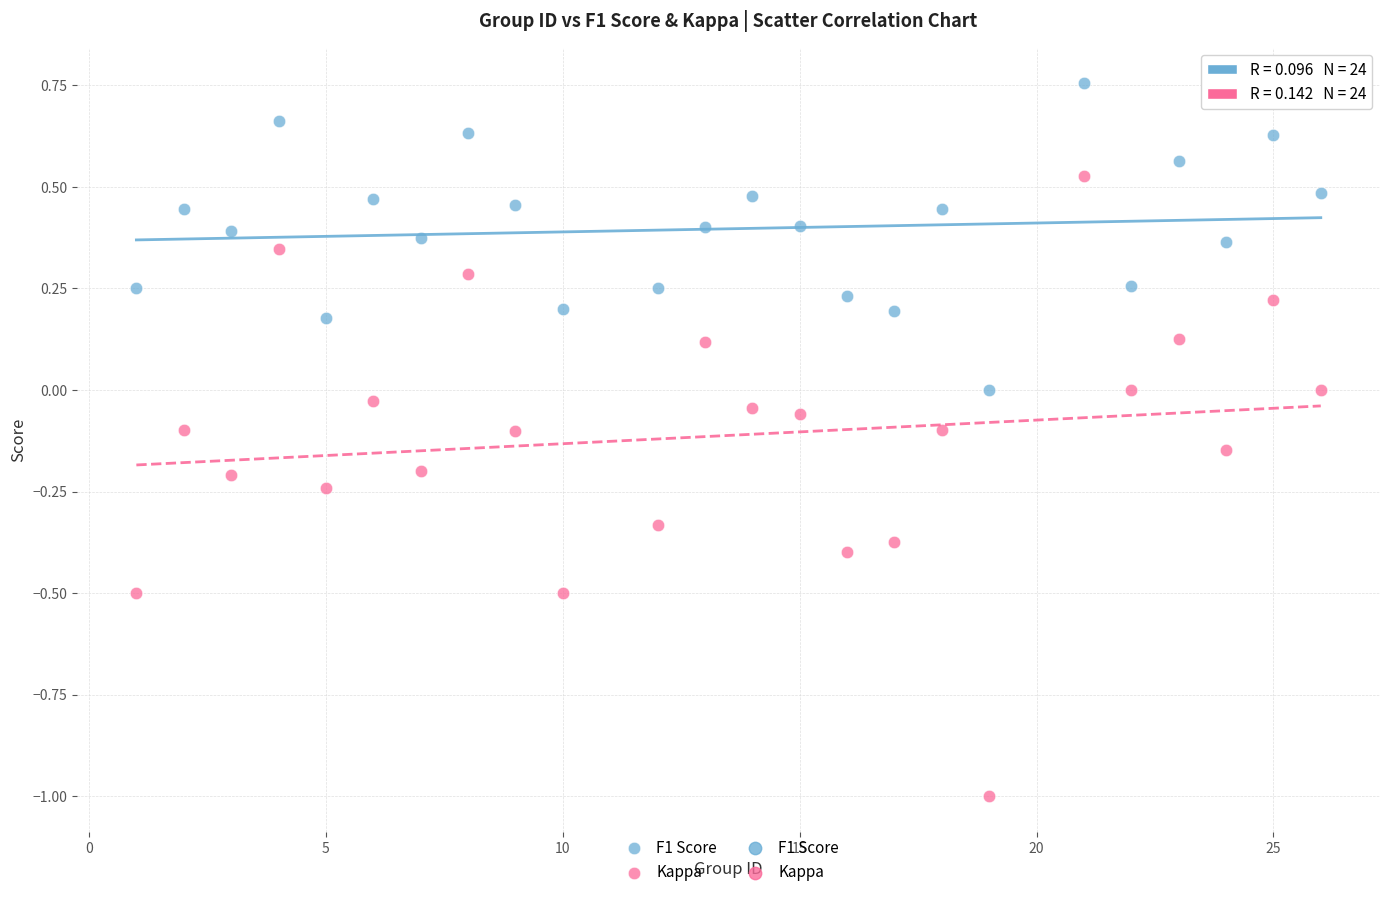

Which series has the widest spread of Y values?

Kappa